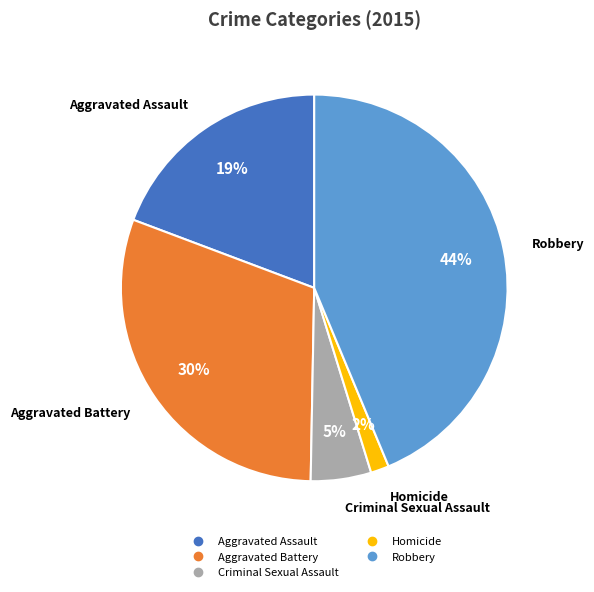

To the nearest percent, what portion does Aggravated Assault represent?

19%